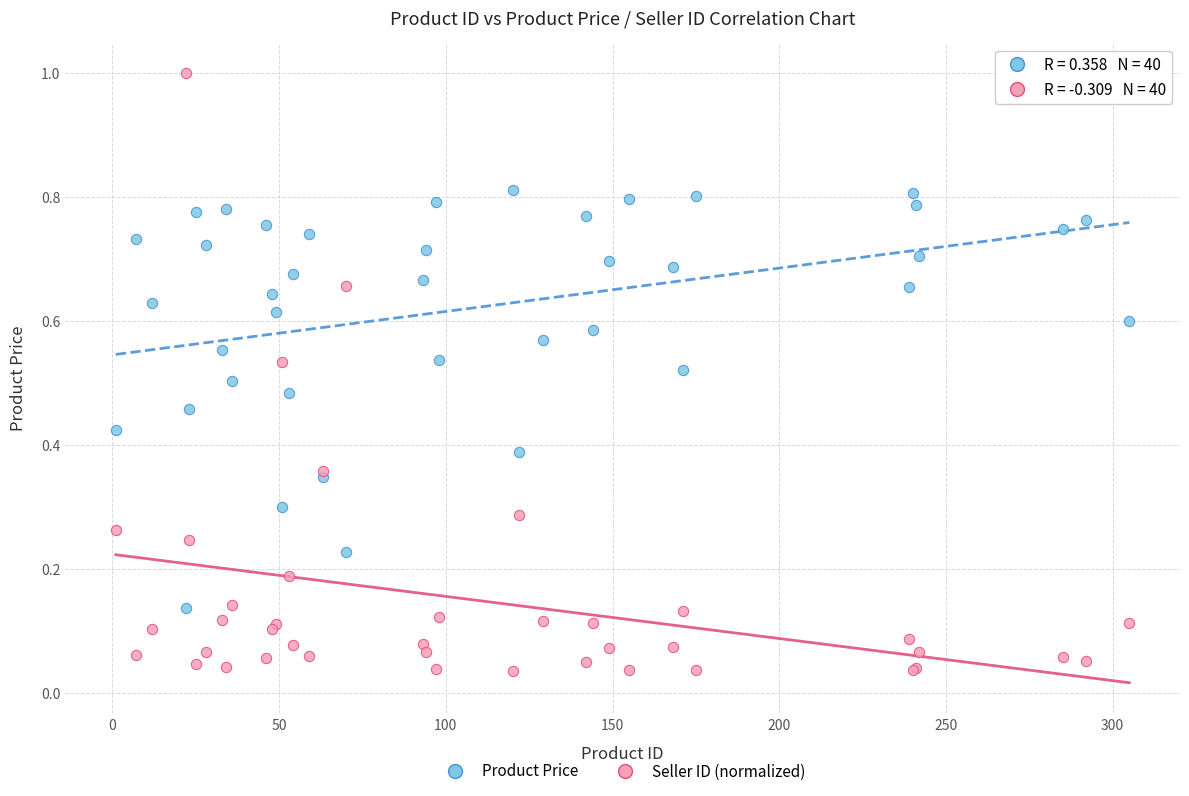

What is the X range (max minus min) for the scatter plot?

304.0